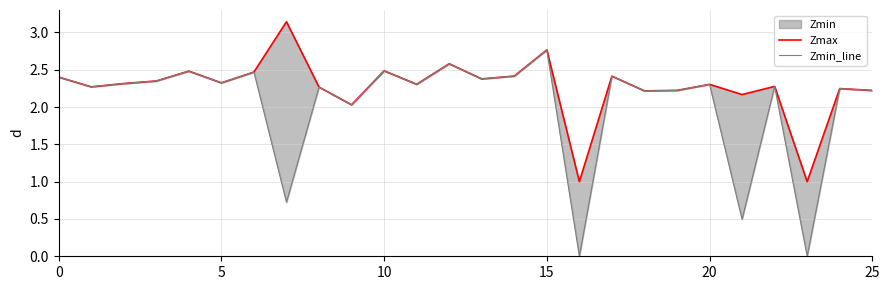

Between 11 and 24, which series saw the biggest shift?

Zmax